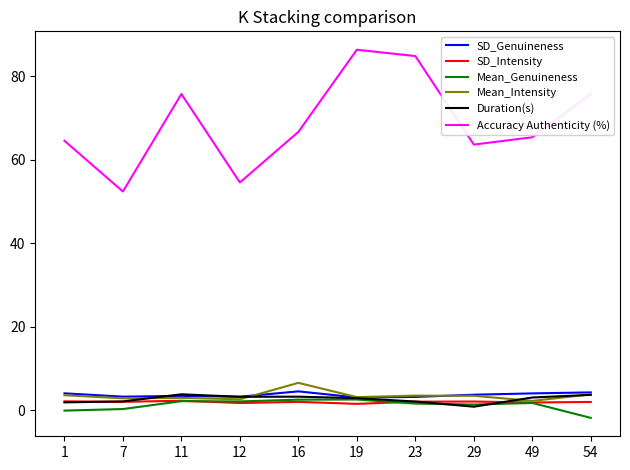

True or false: Accuracy Authenticity (%) and Mean_Genuineness cross at least once.

False